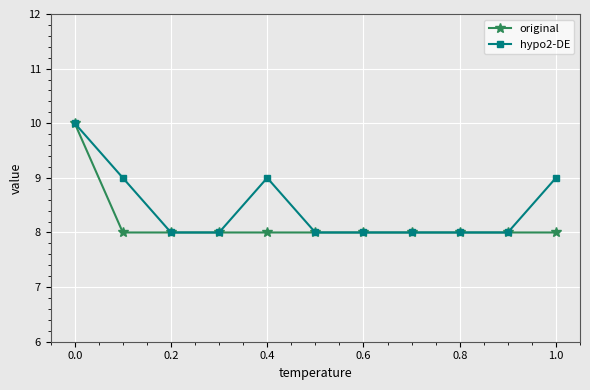

What is the average value of the hypo2-DE series?

8